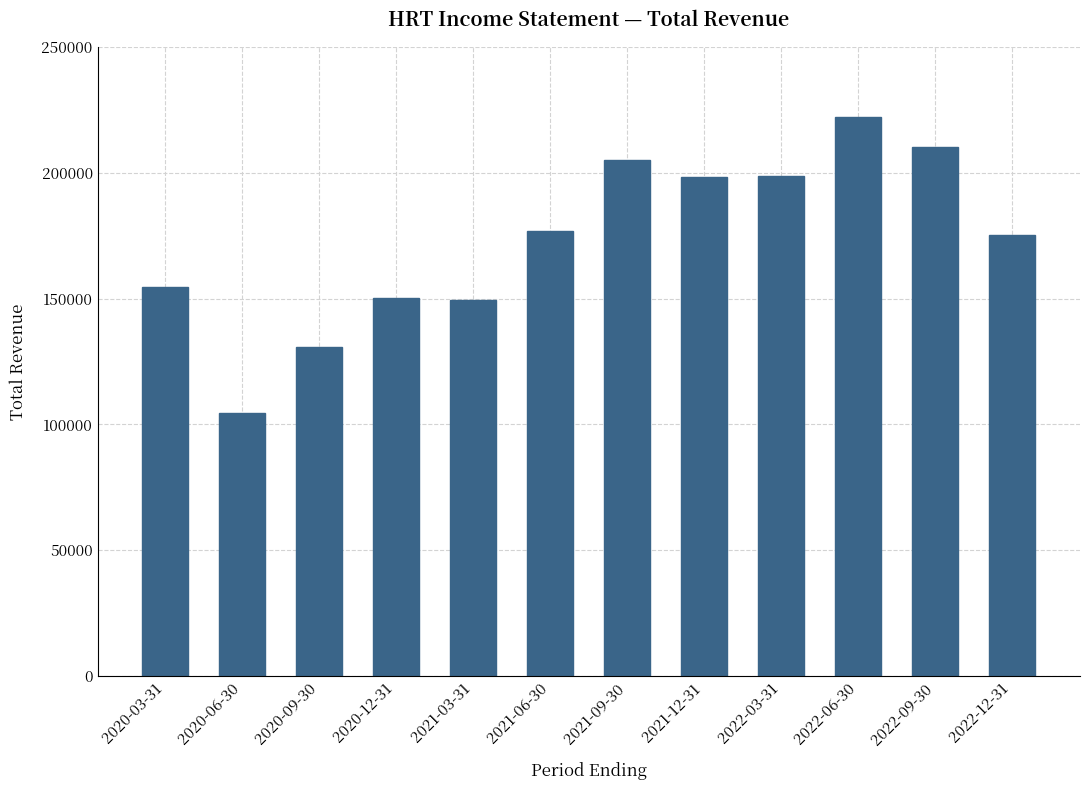

Are the bars horizontal?

No